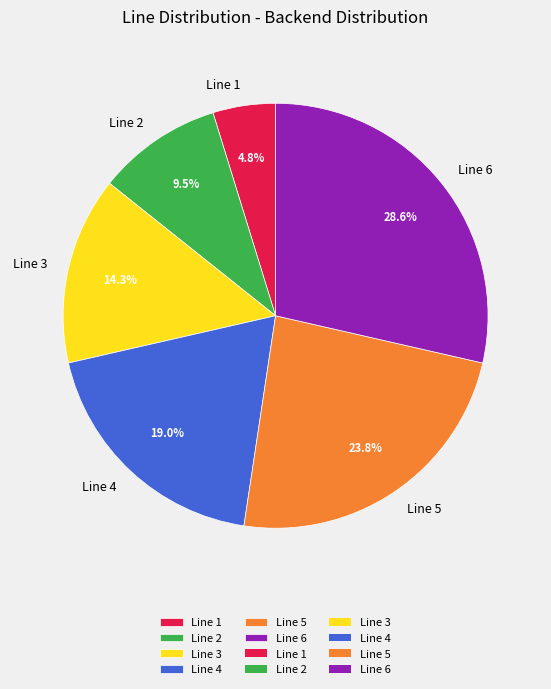

What percentage is the Line 4 slice, to the nearest percent?

19%